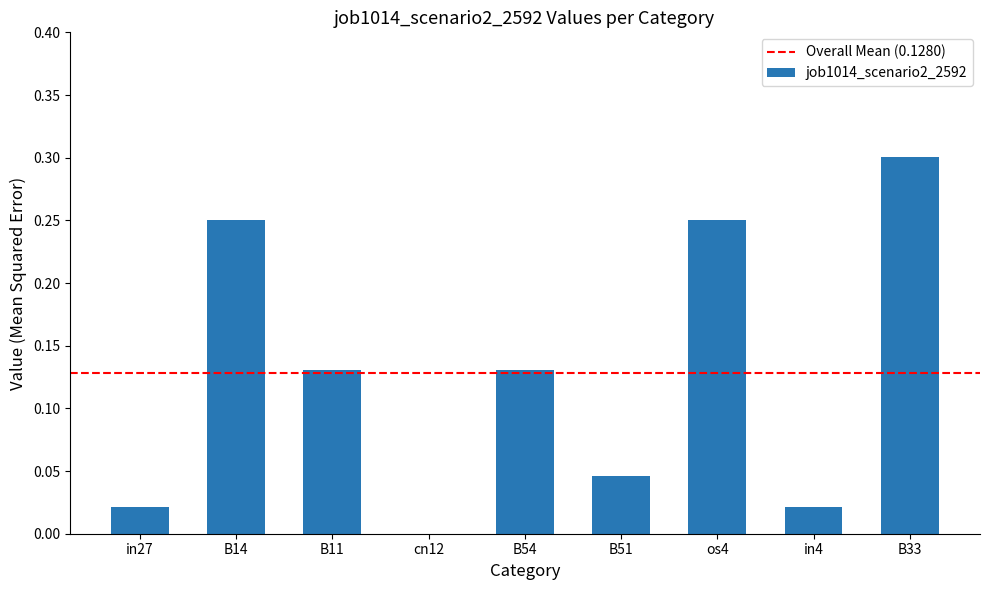

What is the sum of the values at B54 and B14?

0.4